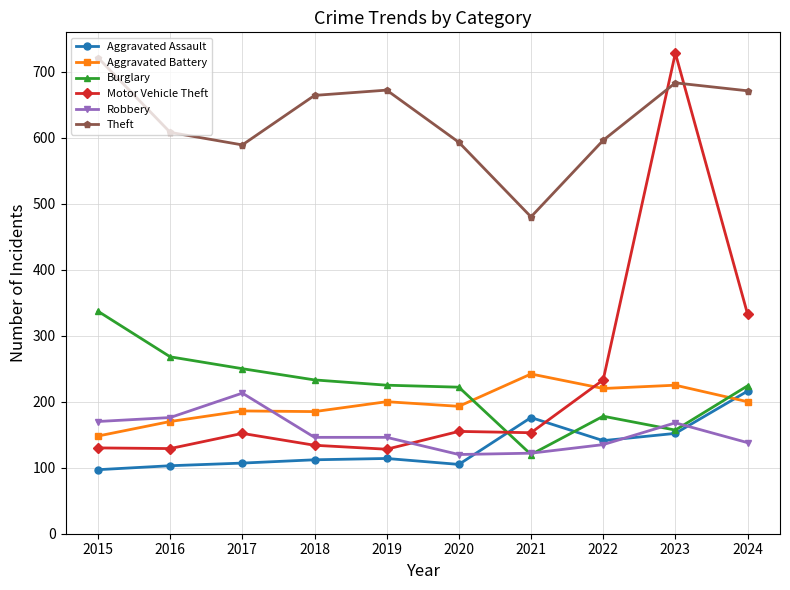

Which series has the largest total across all categories?

Theft